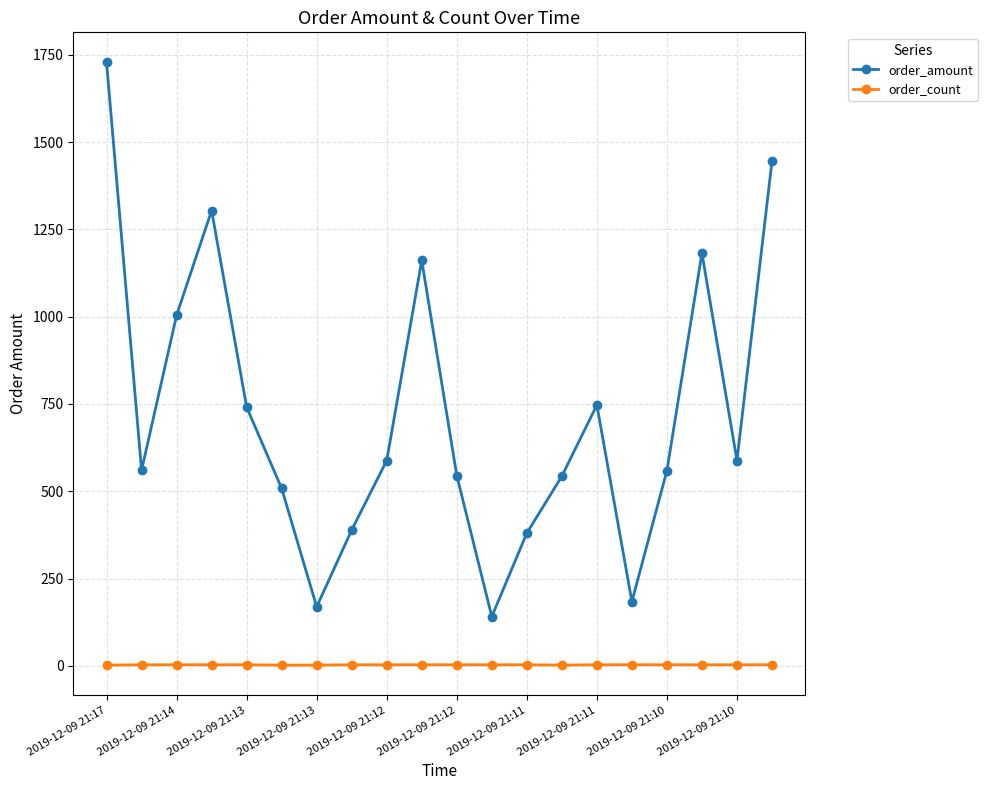

What is the difference between the second highest and minimum values in the order_amount series?

1304.0